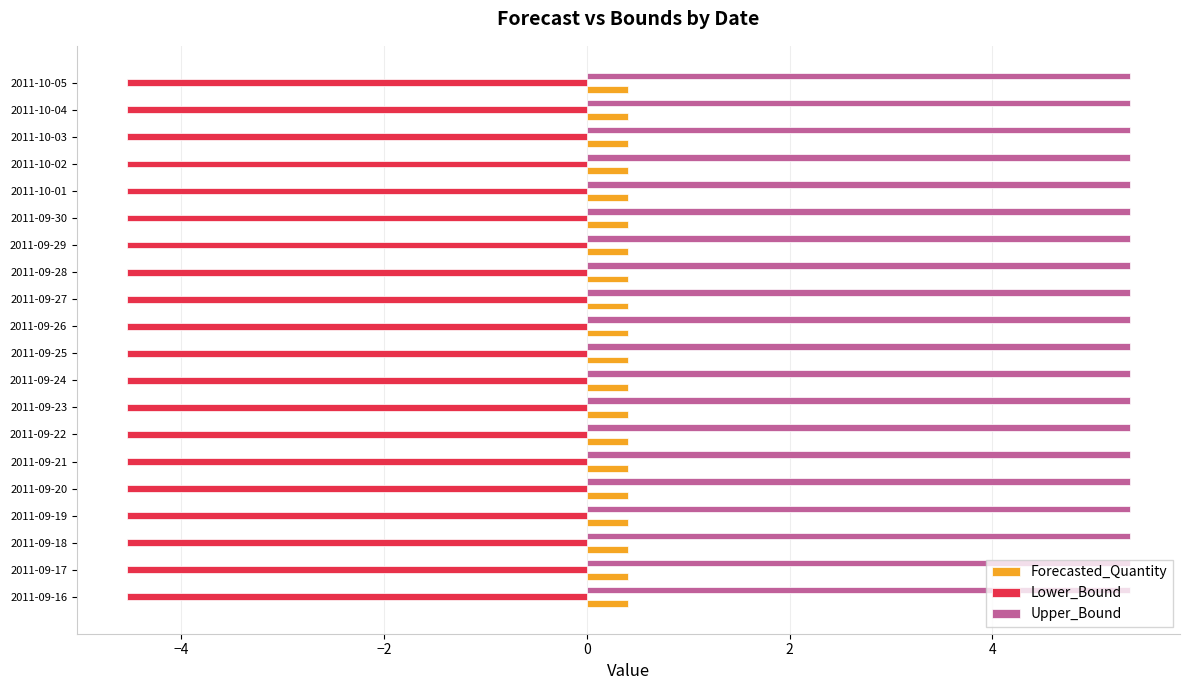

What is the sum of the Lower_Bound values at 2011-09-16 and 2011-09-30?

-9.1